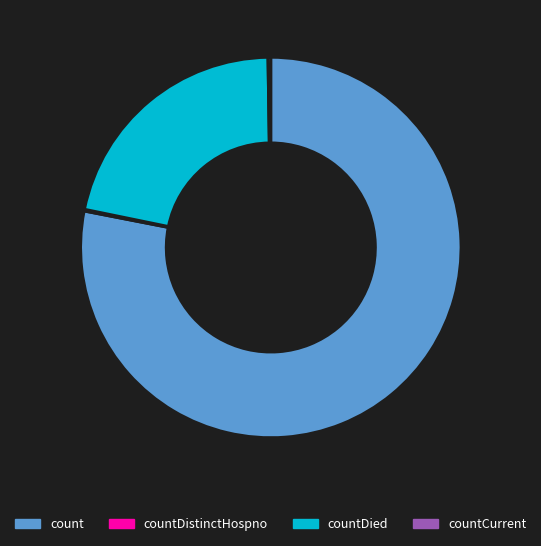

Is it true that count is 78% of the pie?

True